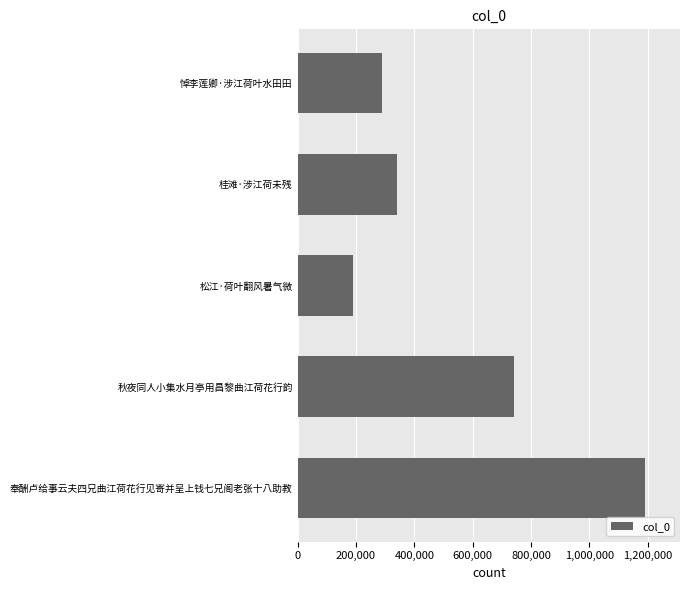

Where is the data nearest to the value 690205?

秋夜同人小集水月亭用昌黎曲江荷花行韵